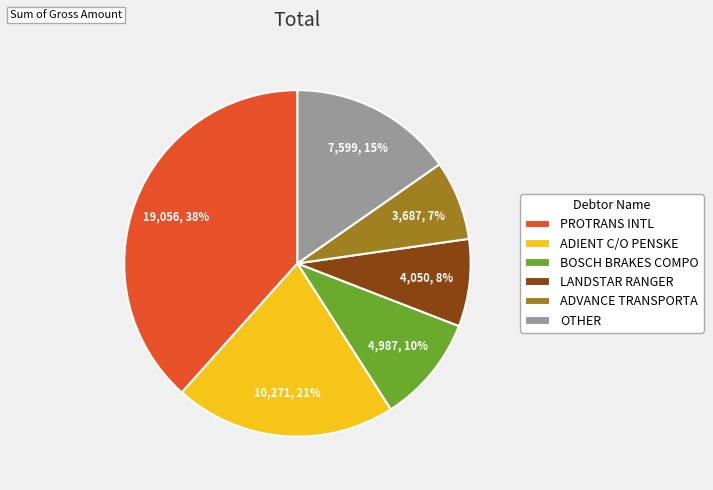

Which category has the smallest portion of the pie?

ADVANCE TRANSPORTA